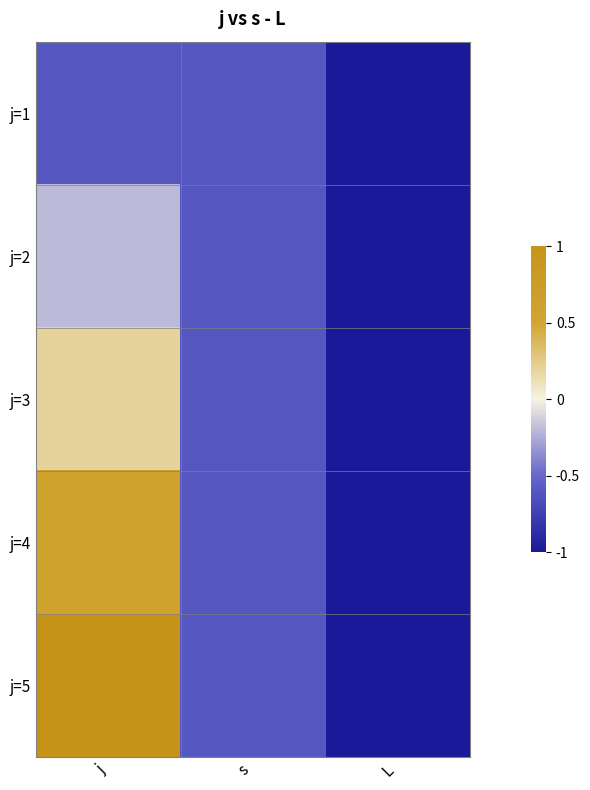

What is the difference between the highest and lowest values at j?

1.6